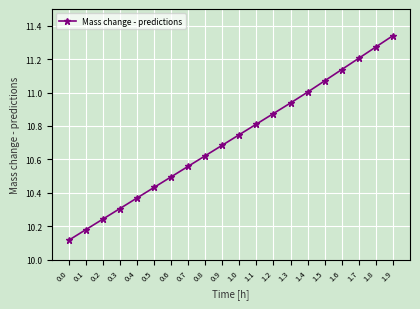

Does the chart display data point markers on the line(s)?

Yes